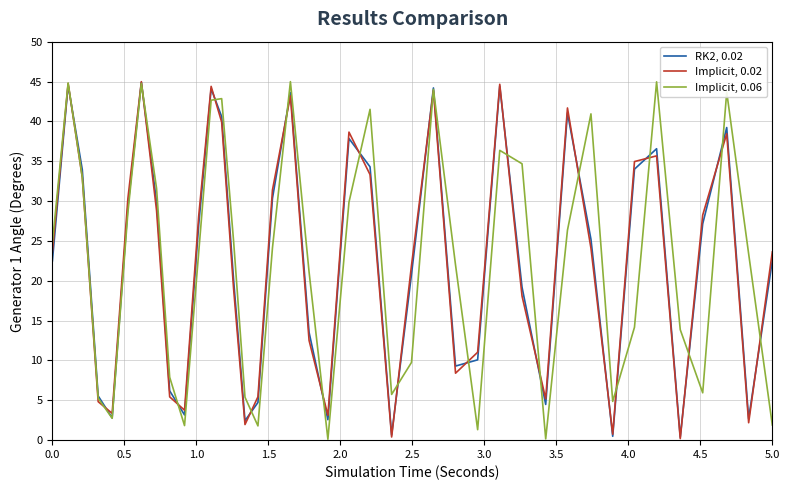

Rank the series by their maximum value, from highest to lowest.

Implicit, 0.06, Implicit, 0.02, RK2, 0.02